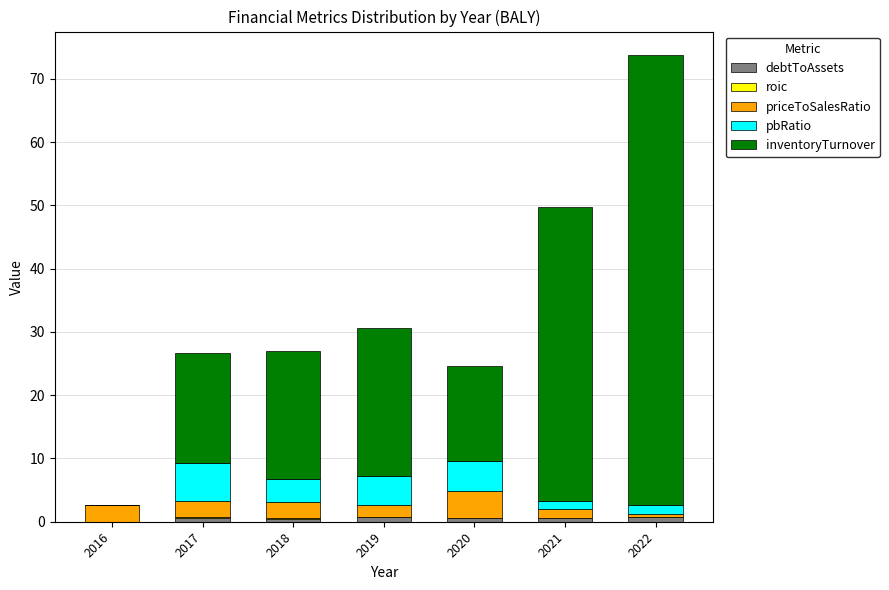

What is the total value across all series at 2016?

2.7